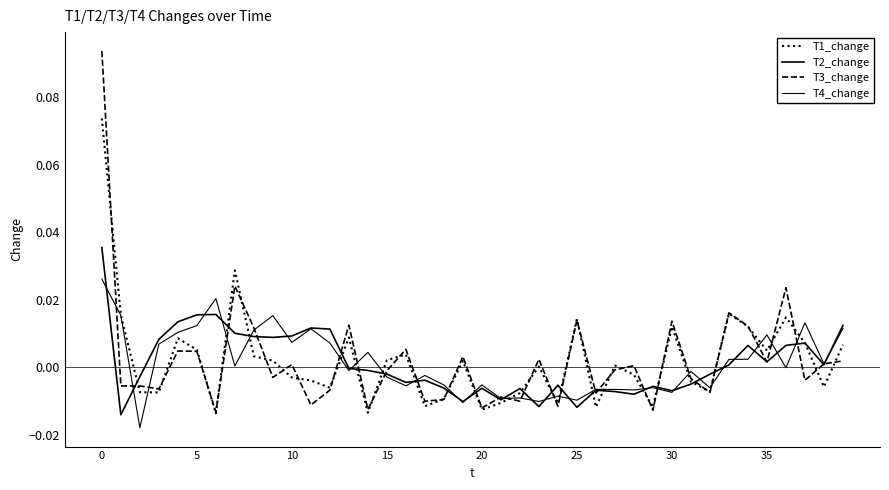

How many values in T3_change are above zero?

19